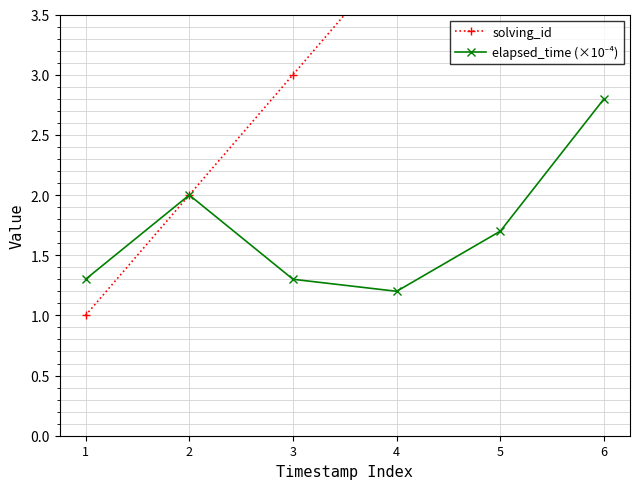

Which has a higher value, 2 or 6?

6